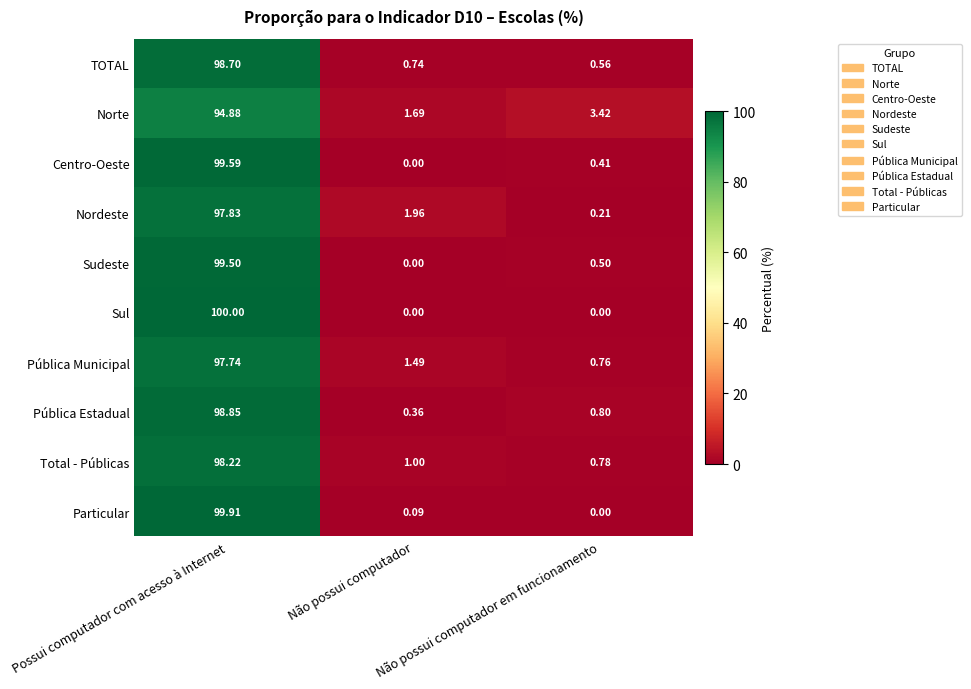

Rank the series by their maximum value, from highest to lowest.

Sul, Particular, Centro-Oeste, Sudeste, Pública Estadual, TOTAL, Total - Públicas, Nordeste, Pública Municipal, Norte